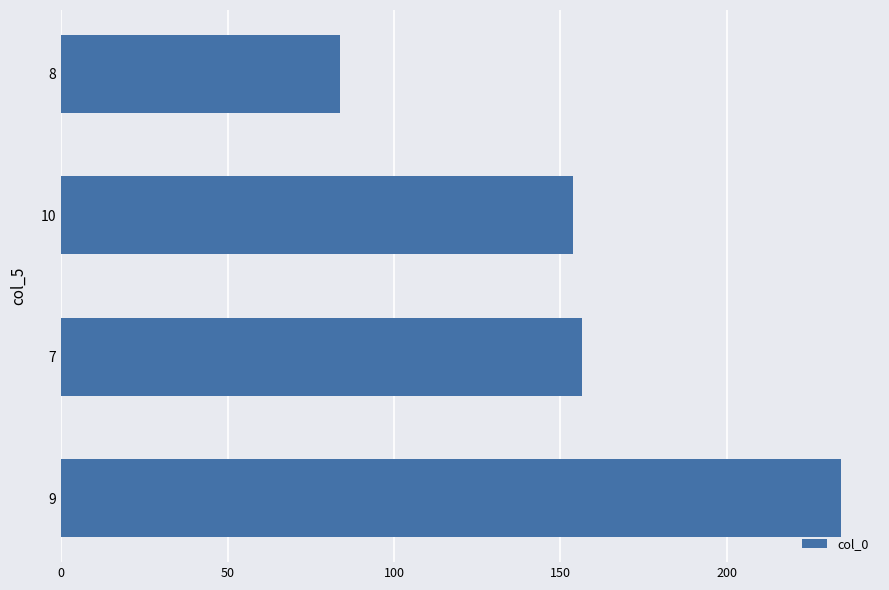

List the labels in order of value, largest first.

9, 7, 10, 8